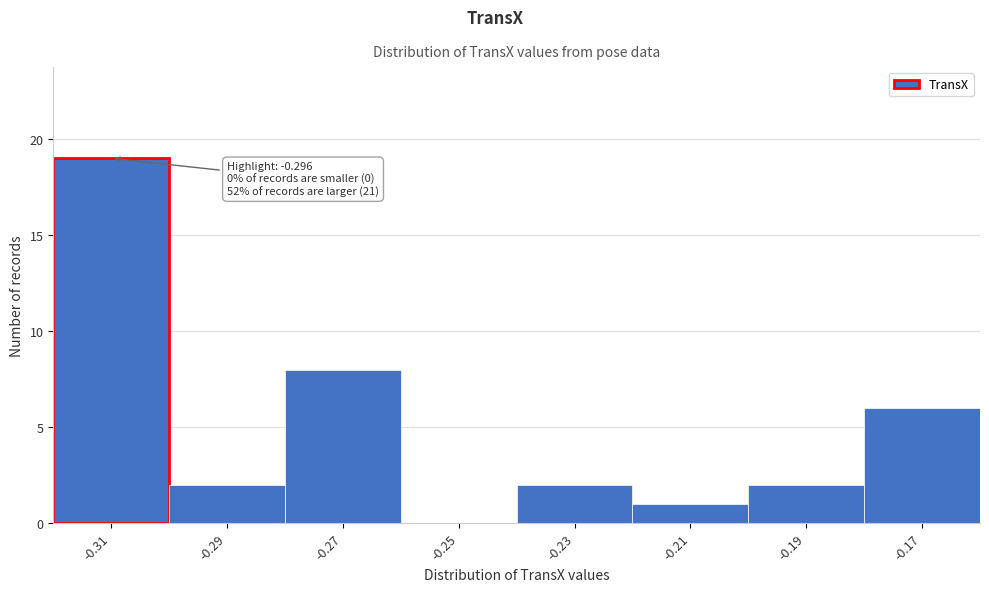

Reading right to left, extract all data points from this chart.

-0.17=6	-0.19=2	-0.21=1	-0.23=2	-0.25=0	-0.27=8	-0.29=2	-0.31=19